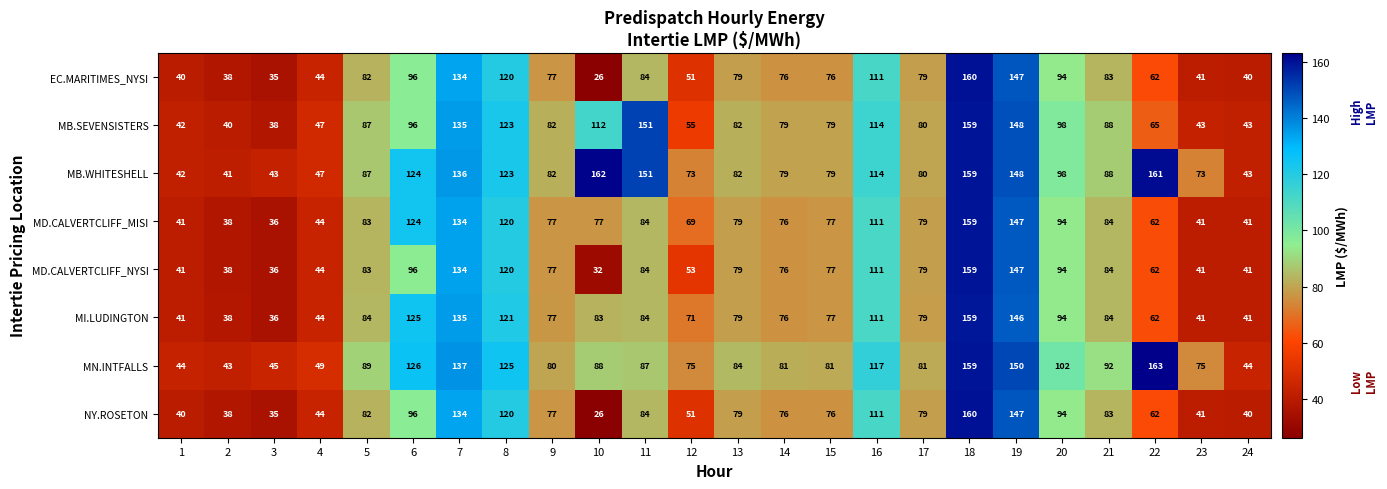

Where is MI.LUDINGTON nearest to the value 97?

20